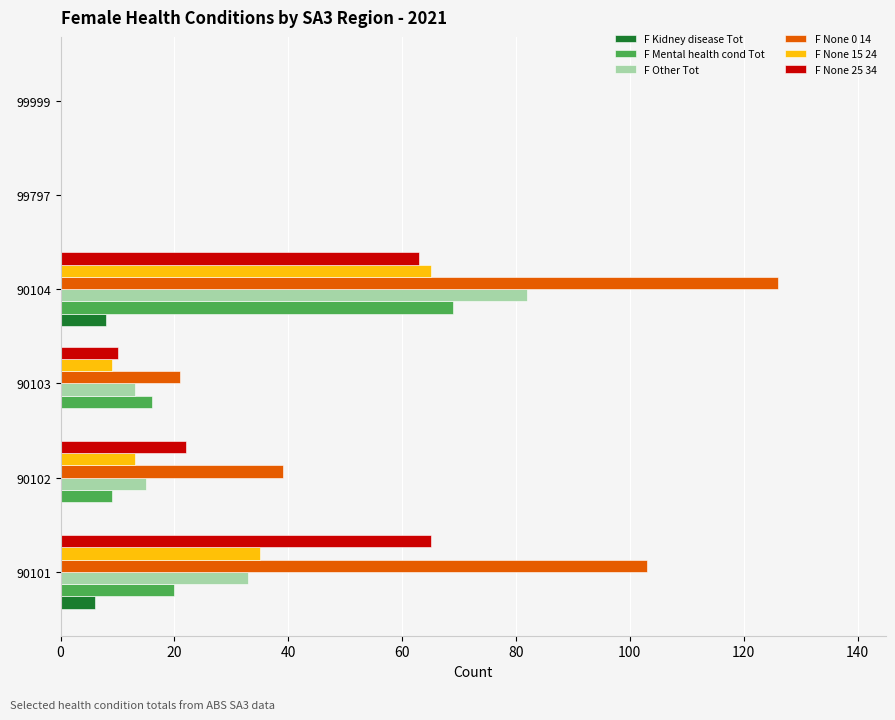

Is the value of F None 25 34 at 99797 greater than the value of F None 15 24 at 90101?

No